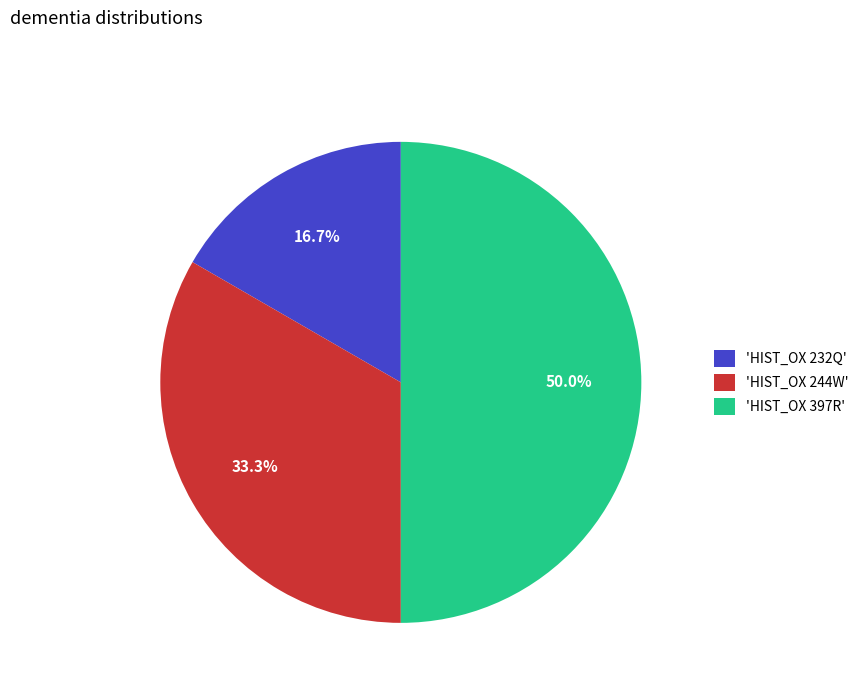

To the nearest percent, what is the difference between the largest and smallest slice percentages?

33%